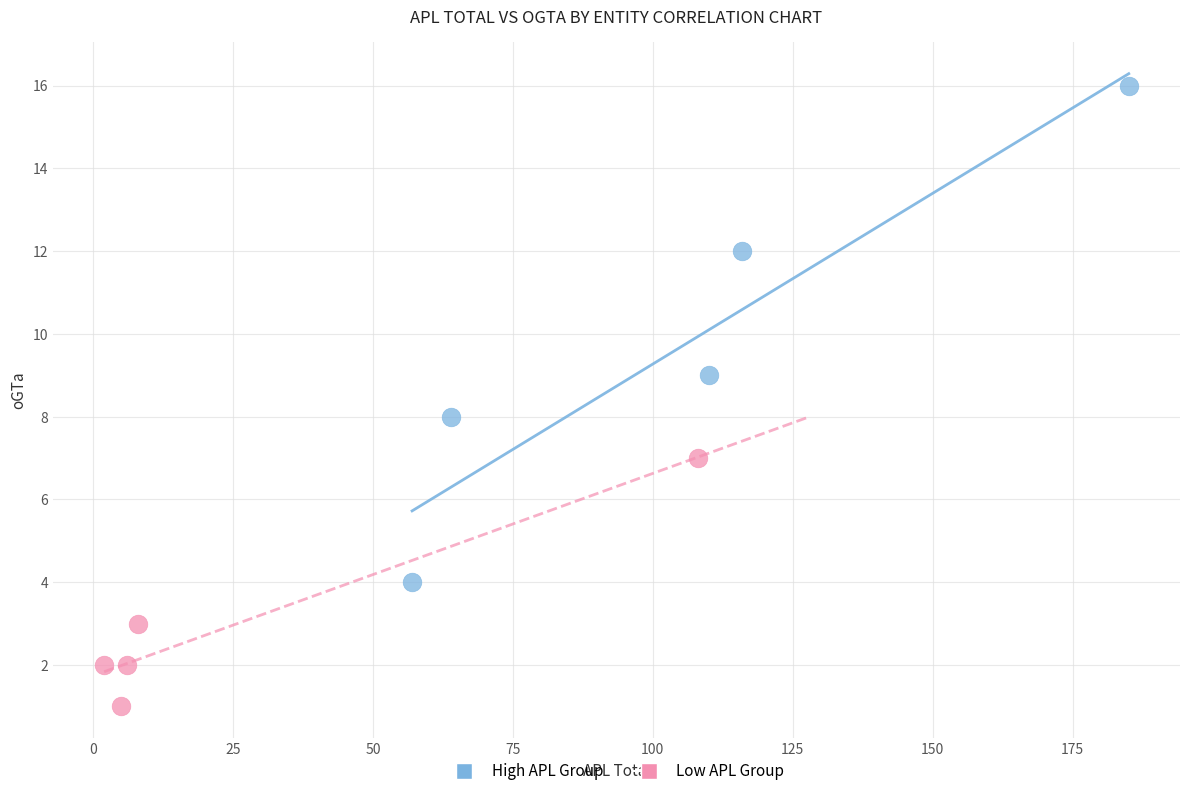

Which series contains the lowest Y value?

Low APL Group